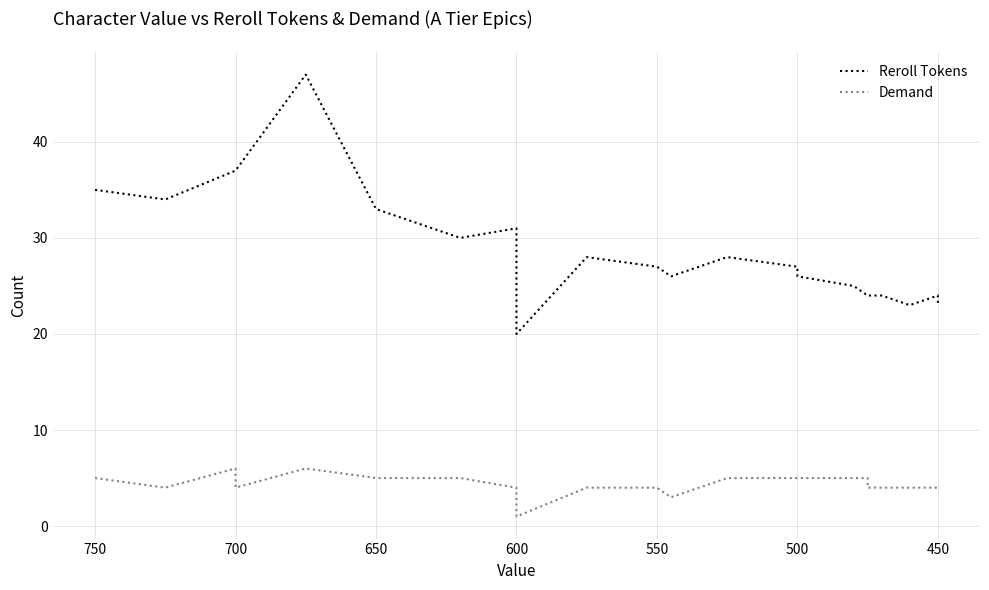

Does the chart display data point markers on the line(s)?

No